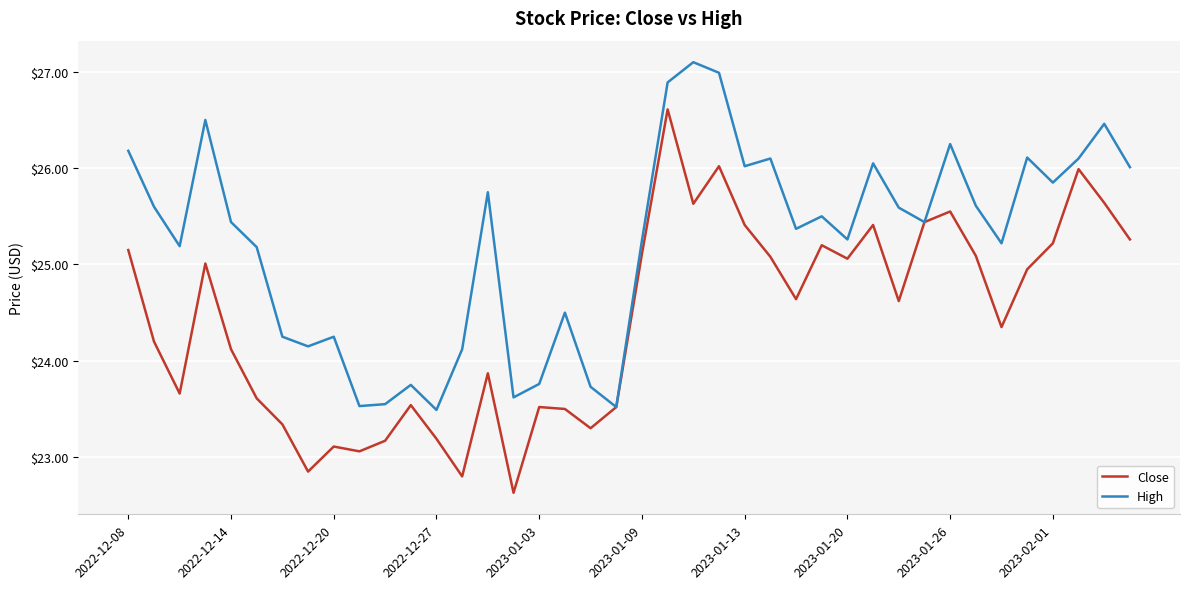

Which series has the largest range (max minus min)?

Close